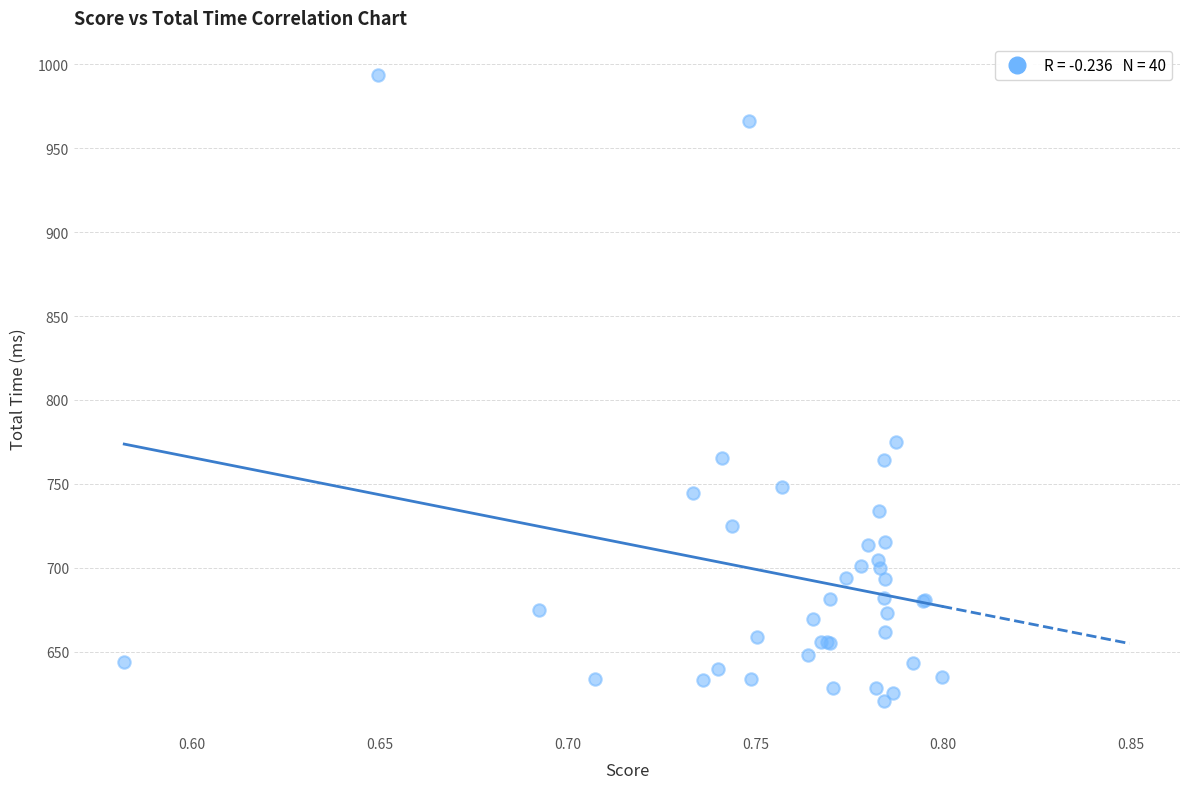

What Y value in the scatter plot is closest to 807?

775.2